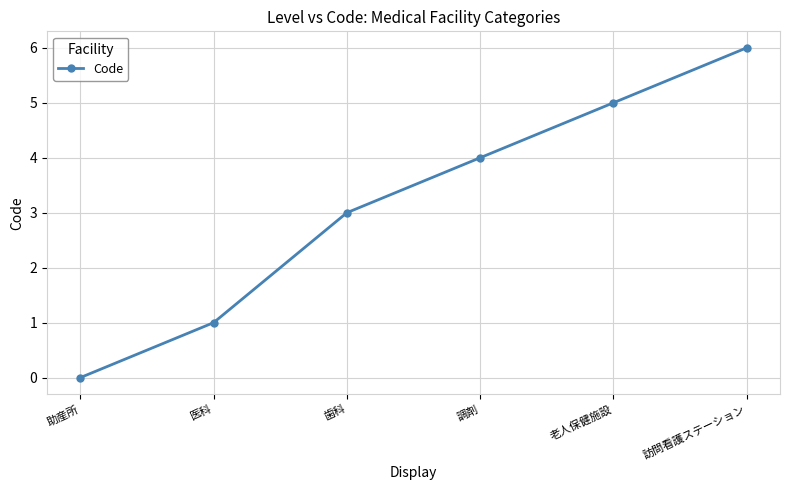

What is the average value?

3